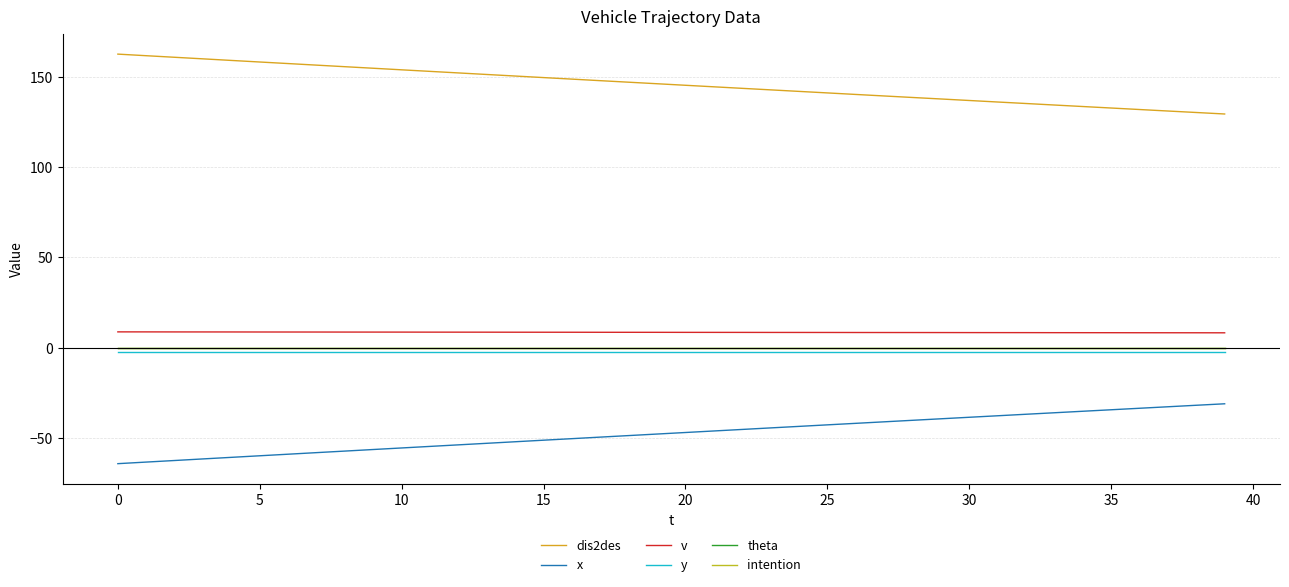

Does the chart have visible grid lines?

Yes